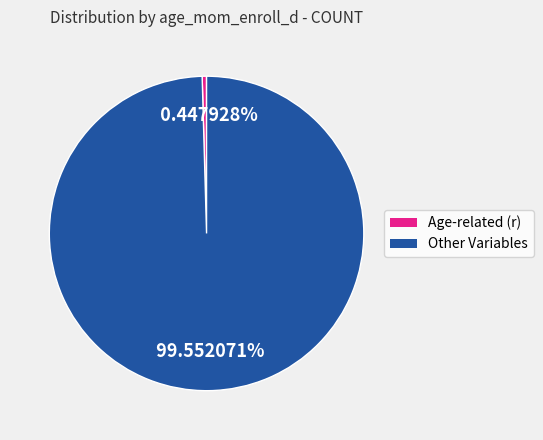

Is there a majority slice in this chart?

Yes